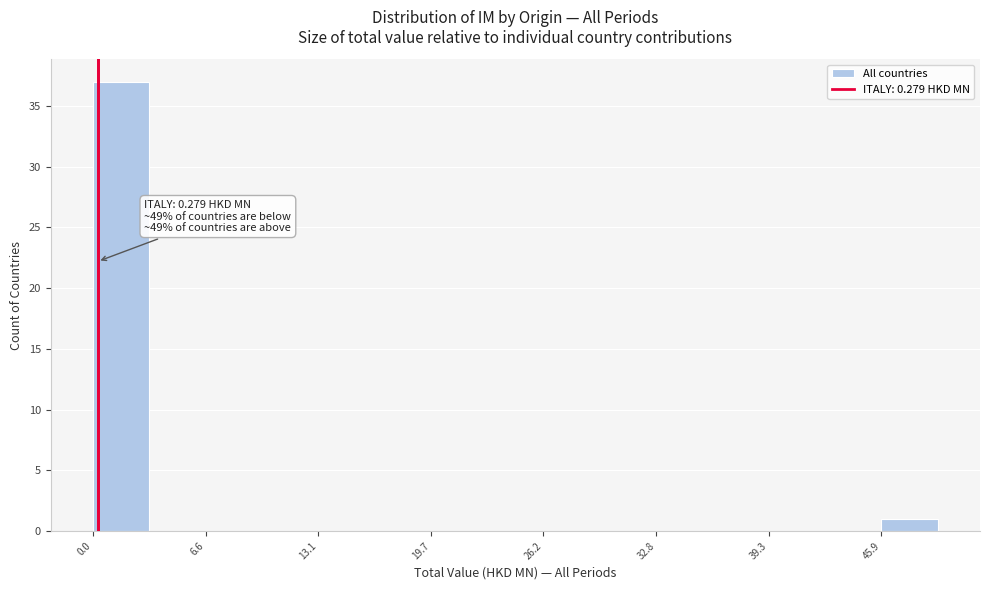

Read against the x-axis, roughly where is the centre of the tallest bar?

2